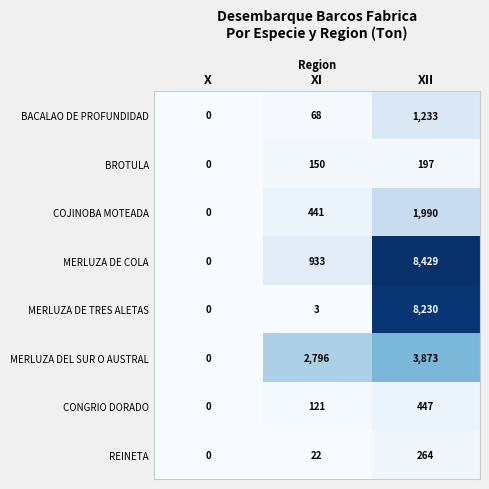

What is the sum of all MERLUZA DE TRES ALETAS values?

8233